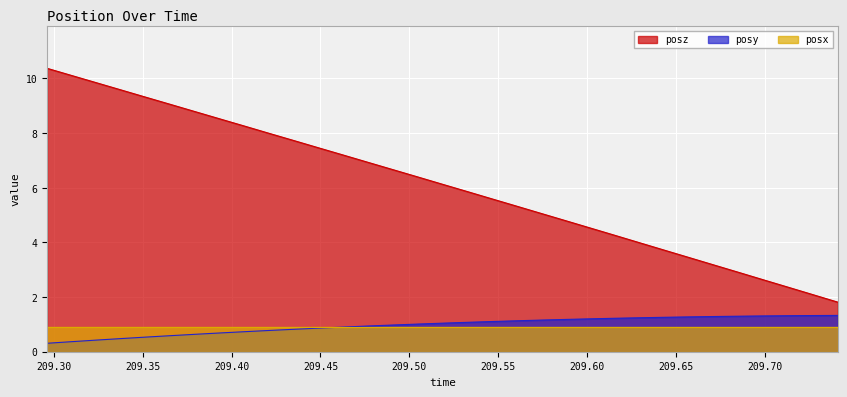

At which label is posz closest to 6?

209.5184